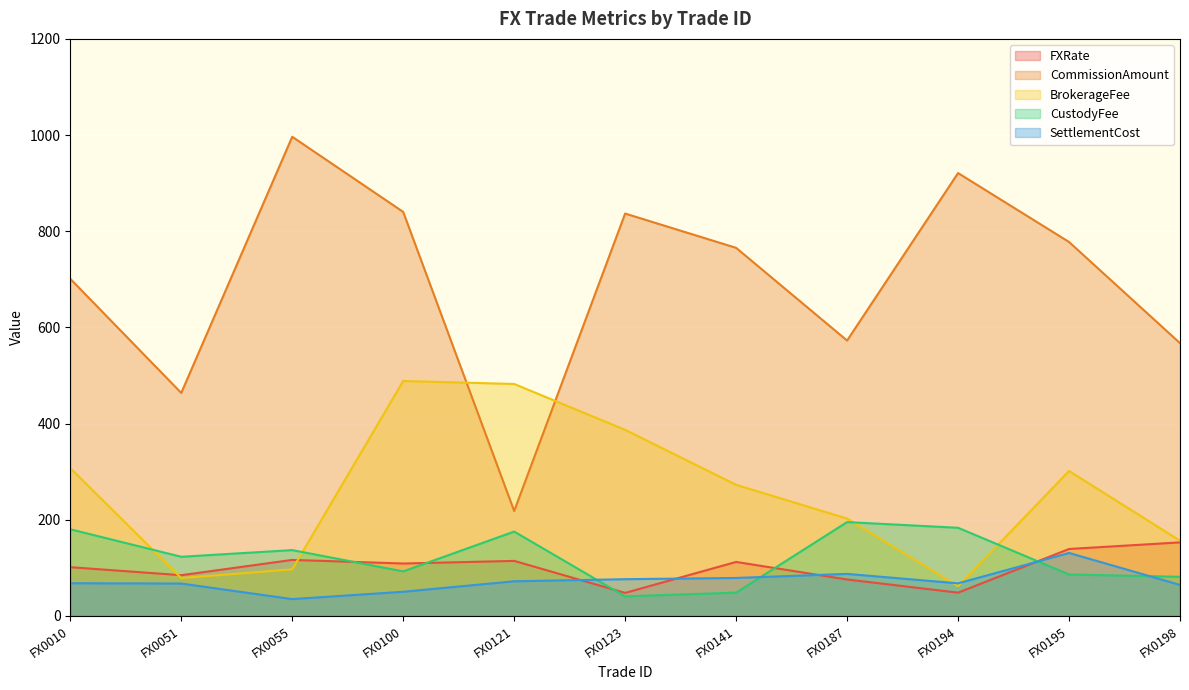

Where does the CommissionAmount series first go above 765?

FX0055